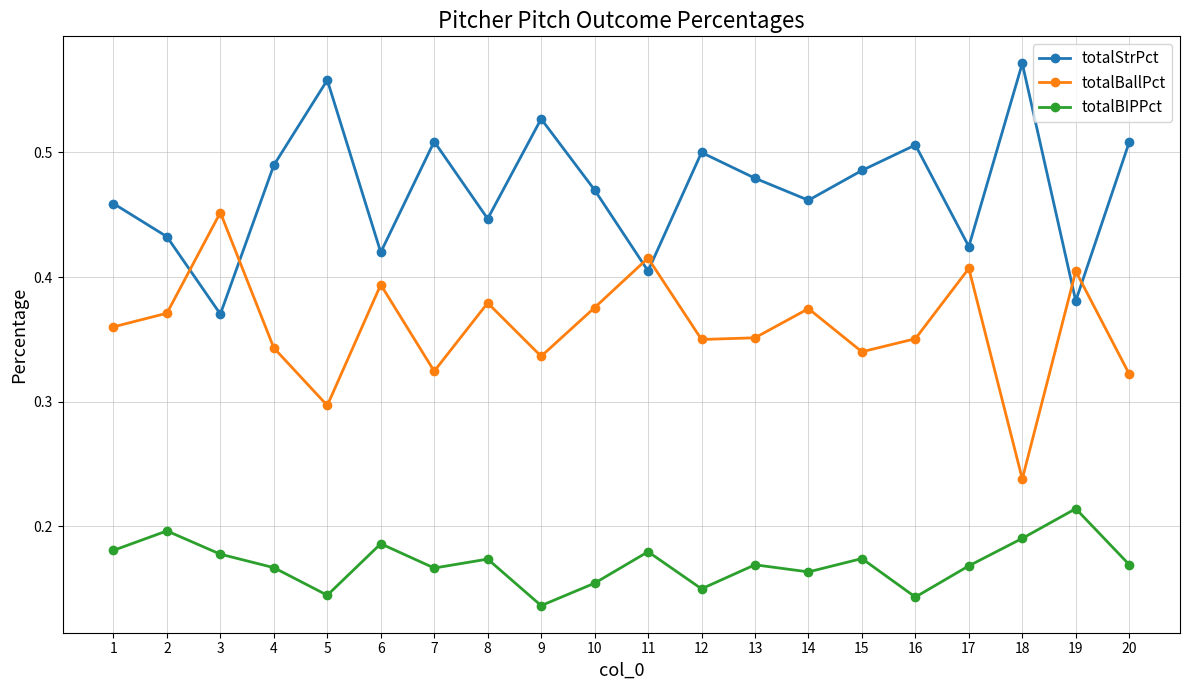

Where is totalBallPct nearest to the value 0?

18